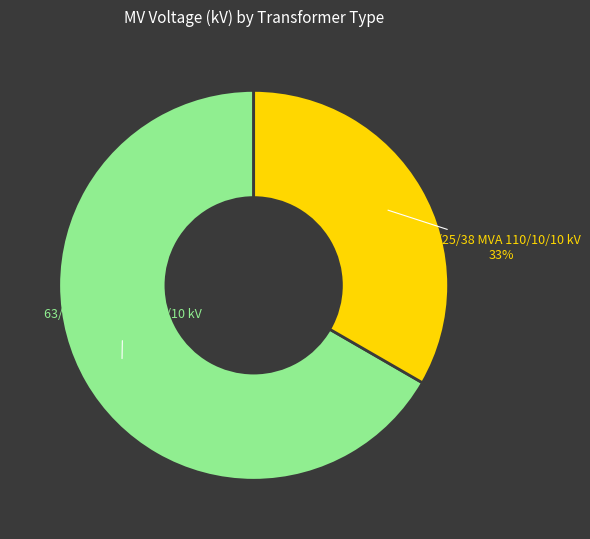

What is the largest slice in the pie chart?

63/25/38 MVA 110/20/10 kV